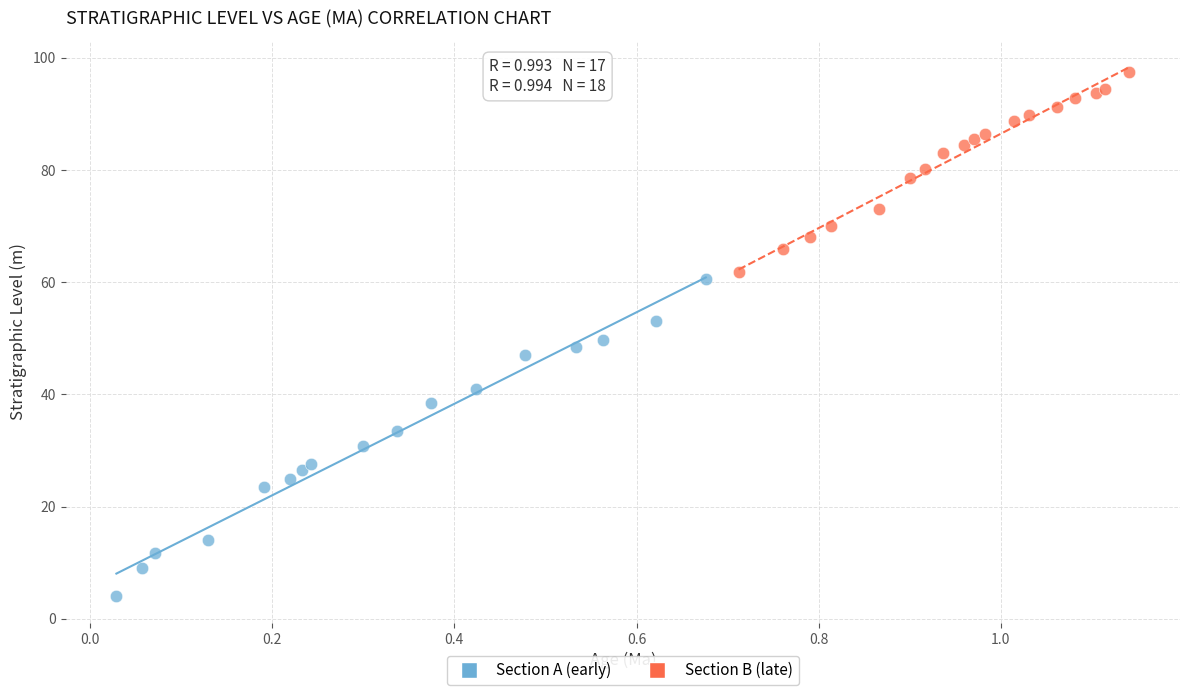

Which series reaches the maximum Y coordinate?

Section B (late)